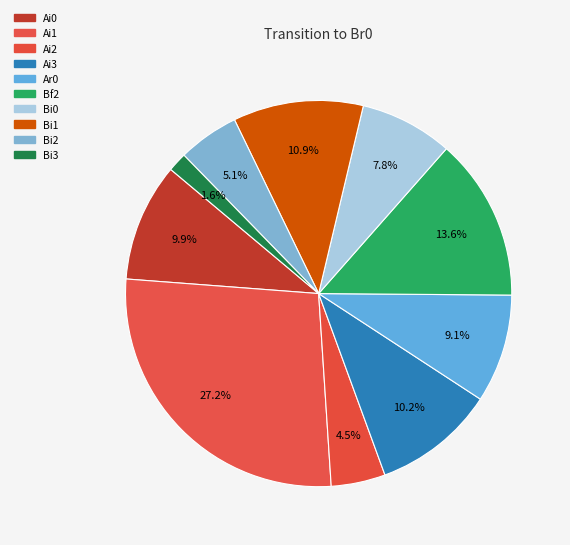

How many segments does this pie chart have?

10